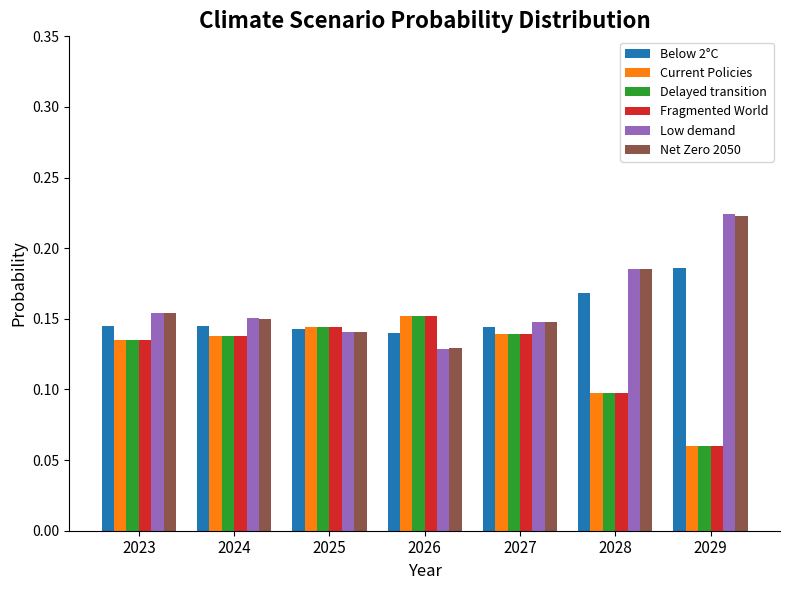

What is the sum of the Delayed transition values at 2025 and 2023?

0.3